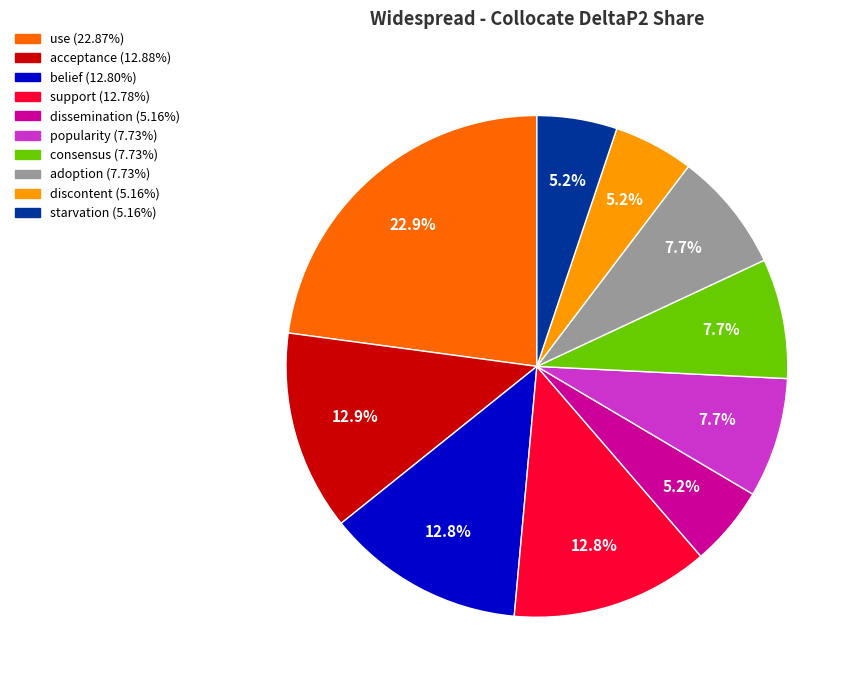

The popularity slice represents 1% of the pie. True or false?

False